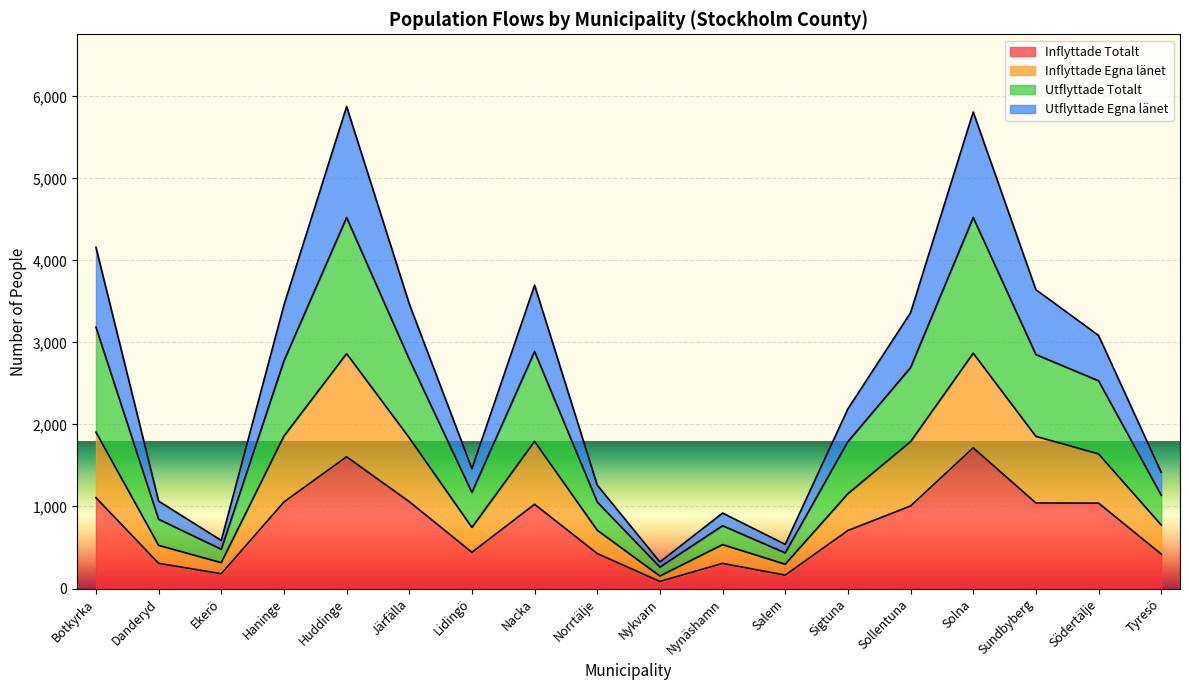

True or false: Inflyttade Totalt has a value of 1059 at Järfälla.

True